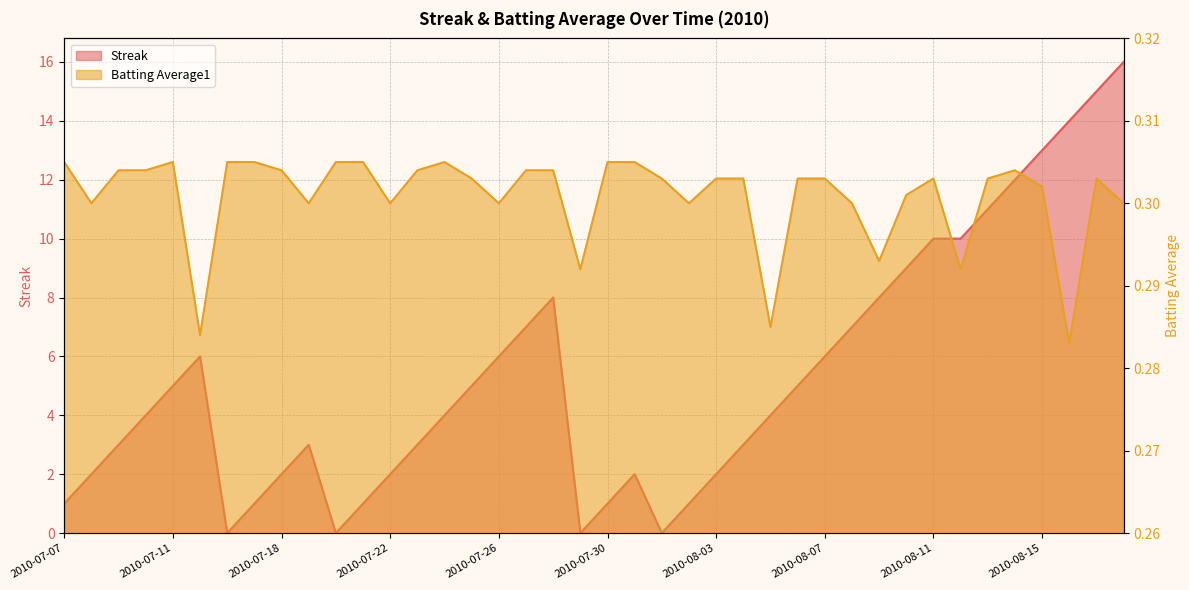

Is the value of Streak at 2010-08-08 greater than the value of Batting Average1 at 2010-07-22?

Yes